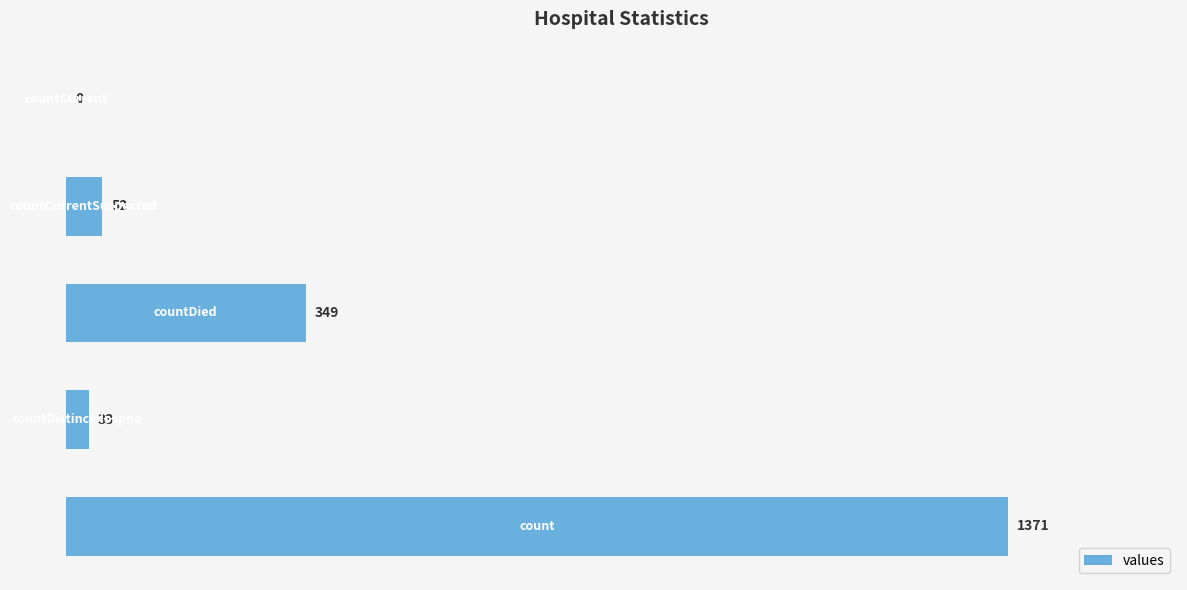

Are the bars horizontal?

Yes